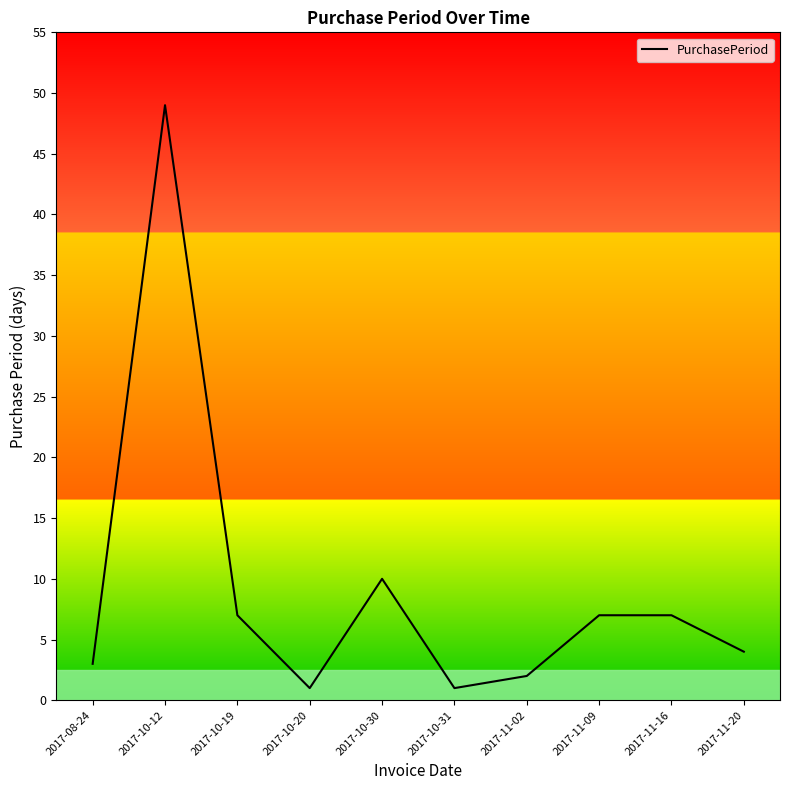

True or false: the data has more than 0 interior local peaks.

True